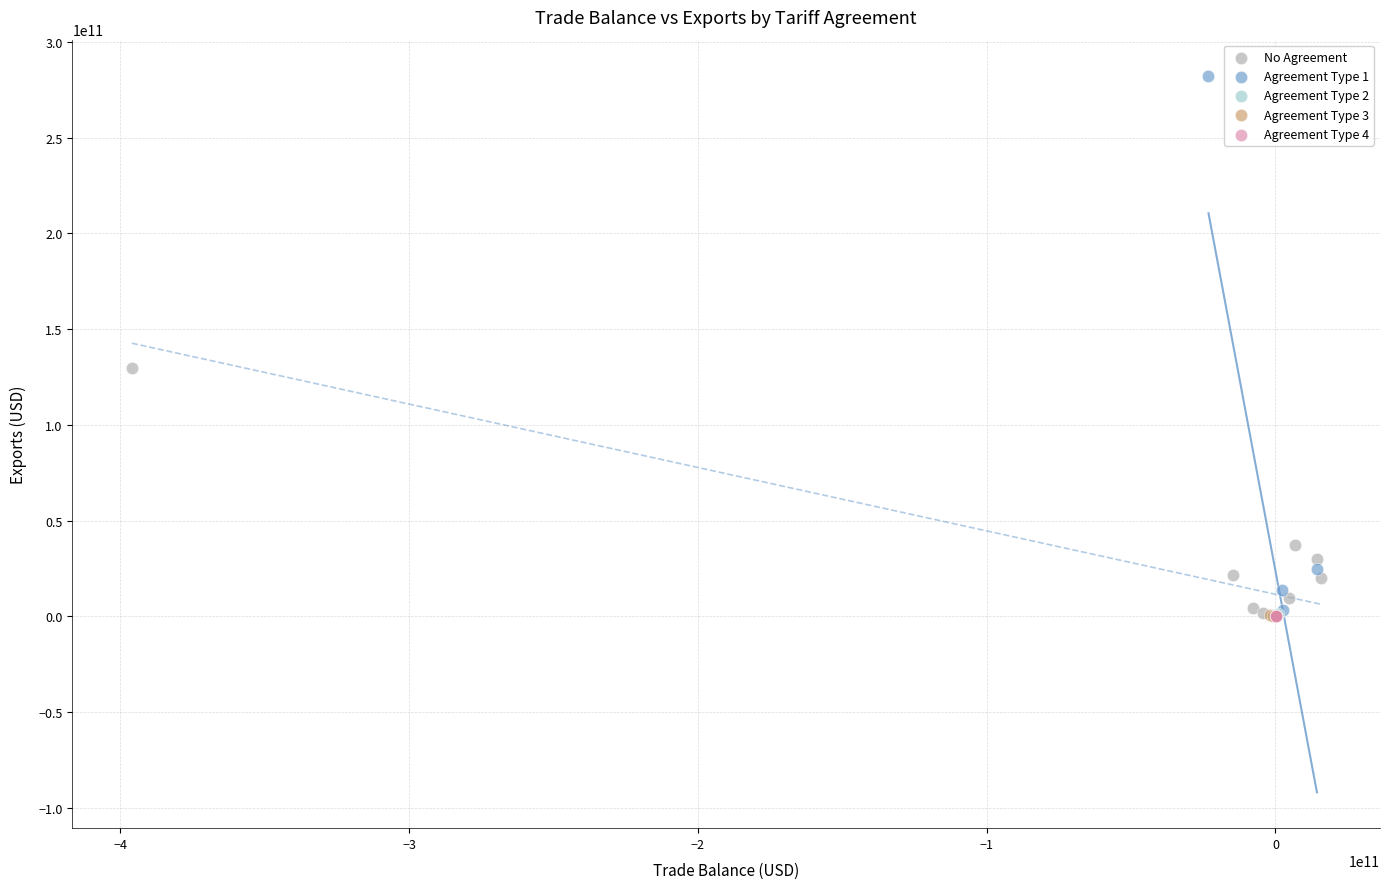

Which series has the widest spread of Y values?

Agreement Type 1